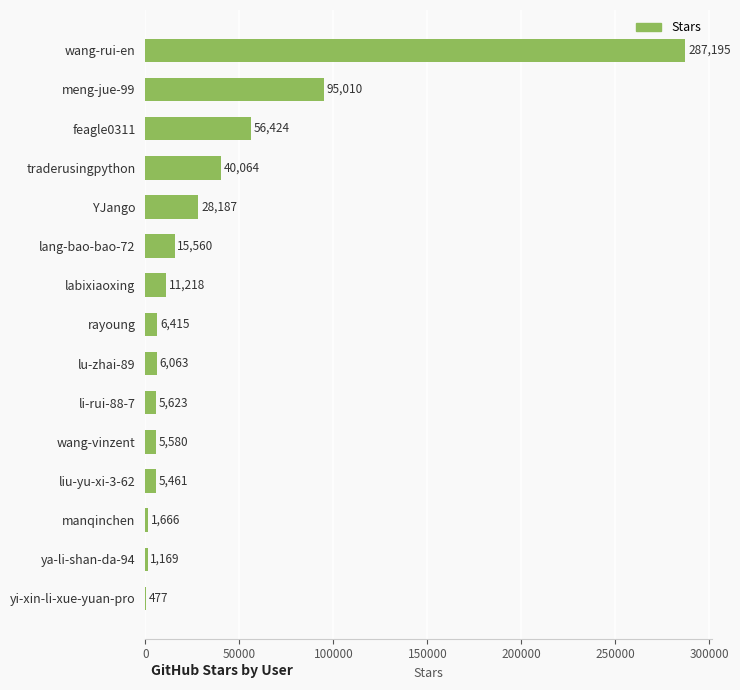

What is the approximate value at ya-li-shan-da-94?

1169